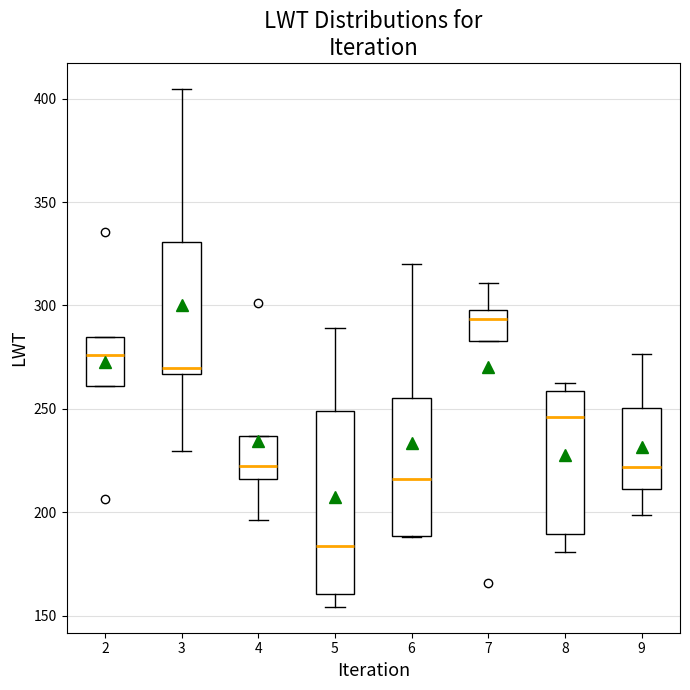

Reading left to right, read every box against the y-axis: the position of its median line, the range the box covers, and the ends of its whiskers. The values are not printed on the chart, so give them approximately, as read against the axis.

2: median 275, box 260 to 285, whiskers 260 to 285
3: median 270, box 265 to 330, whiskers 230 to 405
4: median 220, box 215 to 235, whiskers 195 to 235
5: median 185, box 160 to 250, whiskers 155 to 290
6: median 215, box 190 to 255, whiskers 190 to 320
7: median 295, box 285 to 300, whiskers 285 to 310
8: median 245, box 190 to 260, whiskers 180 to 265
9: median 220, box 210 to 250, whiskers 200 to 275